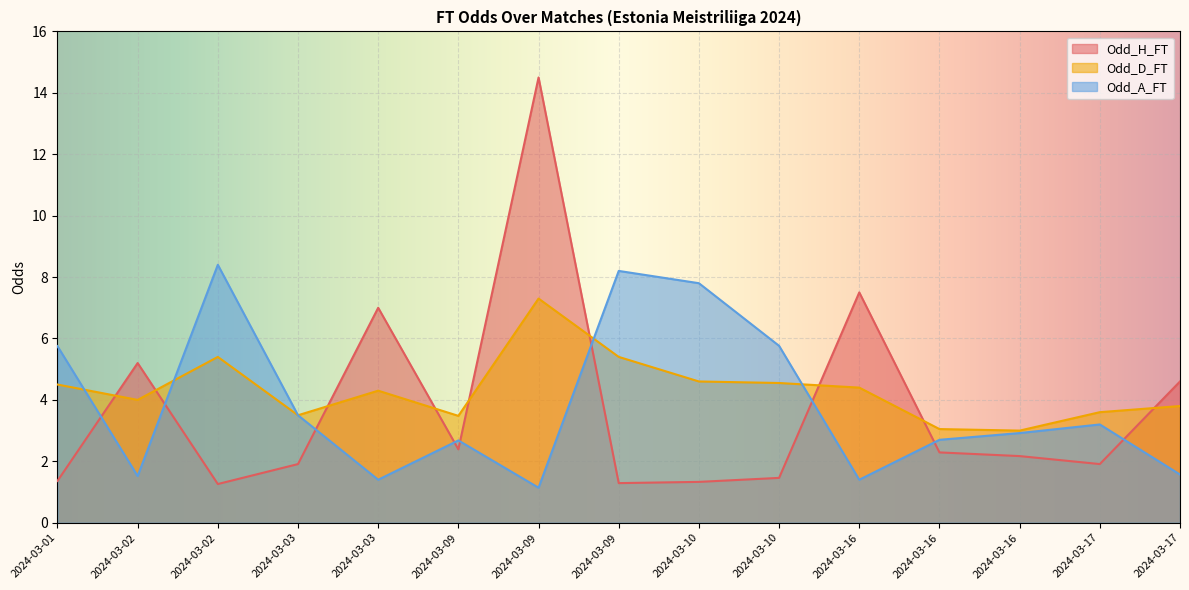

In Odd_H_FT, how many points are lower than both neighbors (excluding endpoints)?

4